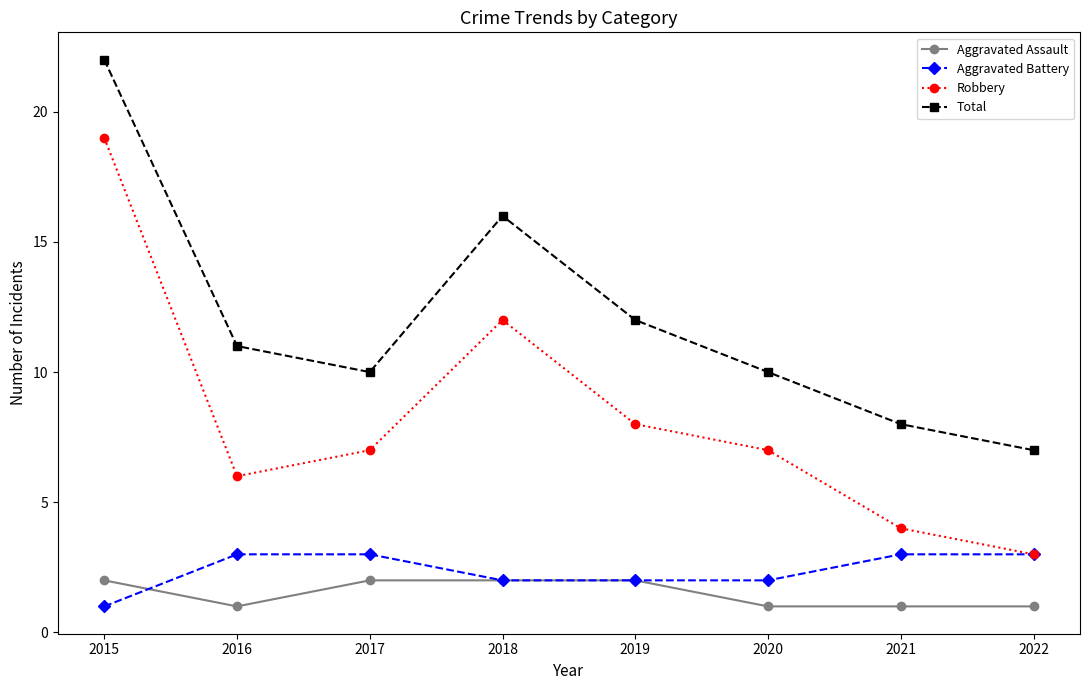

What is the average value of the Total series?

12